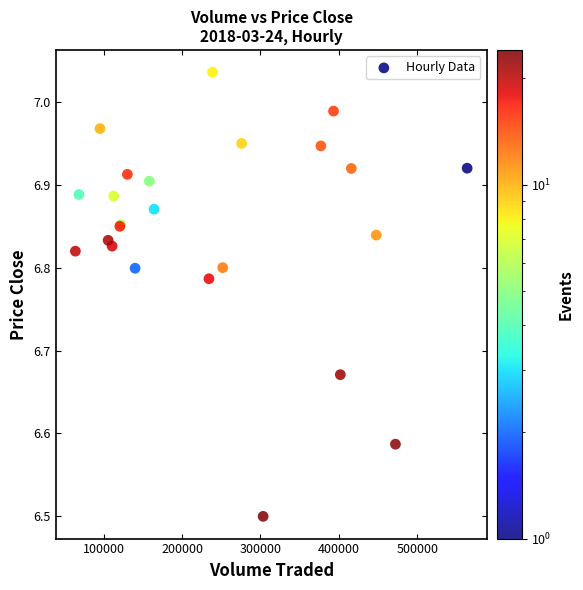

What Y value in the scatter plot is closest to 6?

6.5